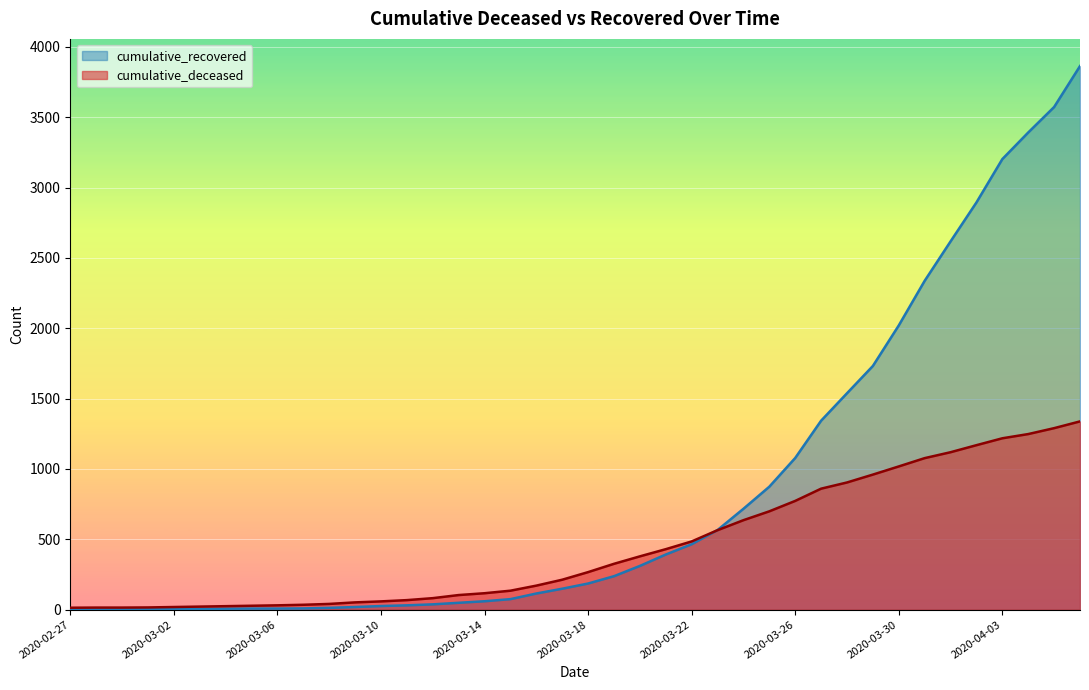

What is the value of the cumulative_deceased point at the 6th from the left?

22